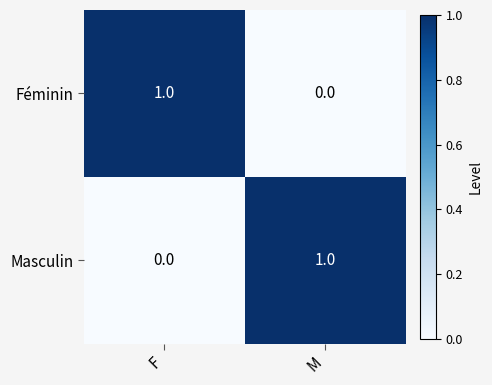

What is the greatest value displayed?

1